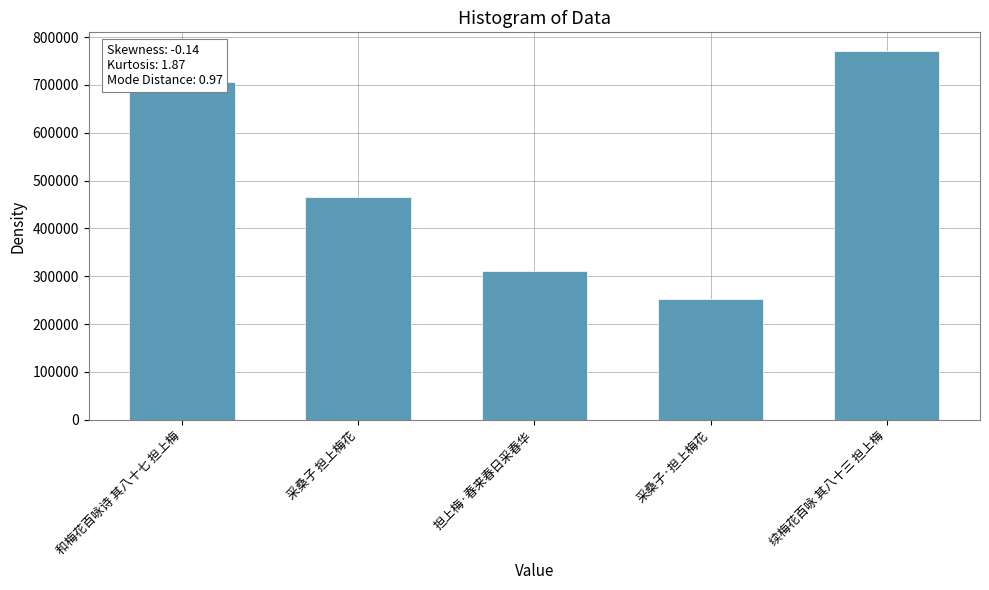

Is it true that the value at 和梅花百咏诗 其八十七 担上梅 is 707044?

True